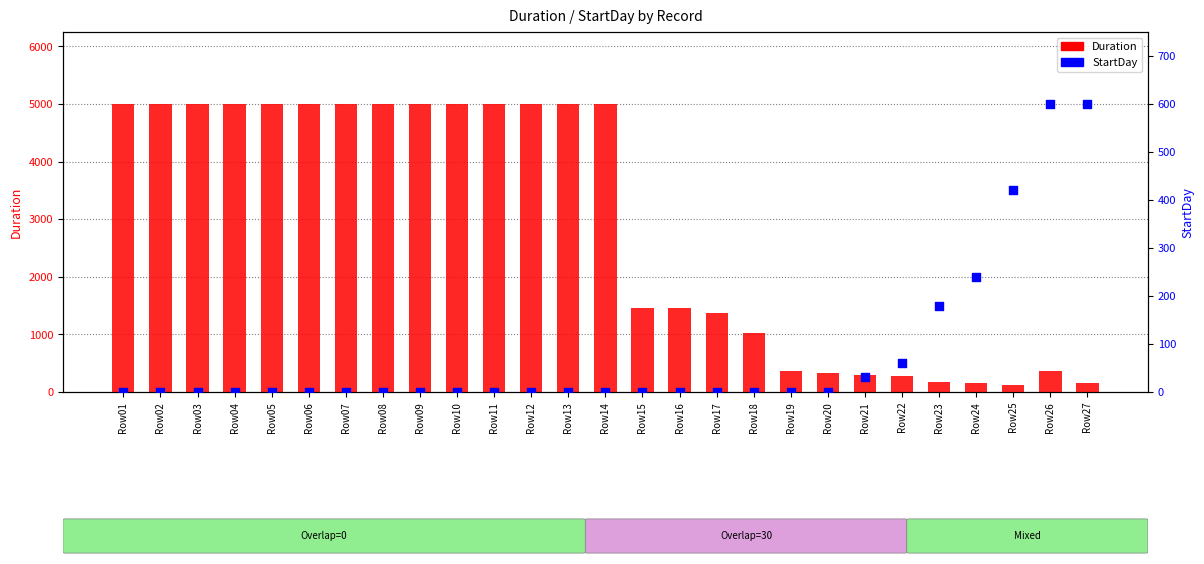

What is the total value across all series at Row16?

1461